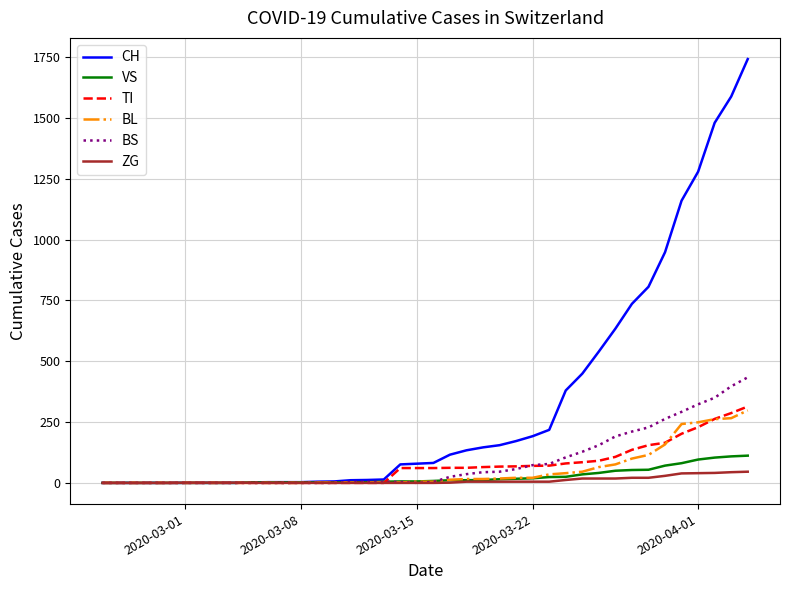

List the series in order of their peak value, highest first.

CH, BS, TI, BL, VS, ZG